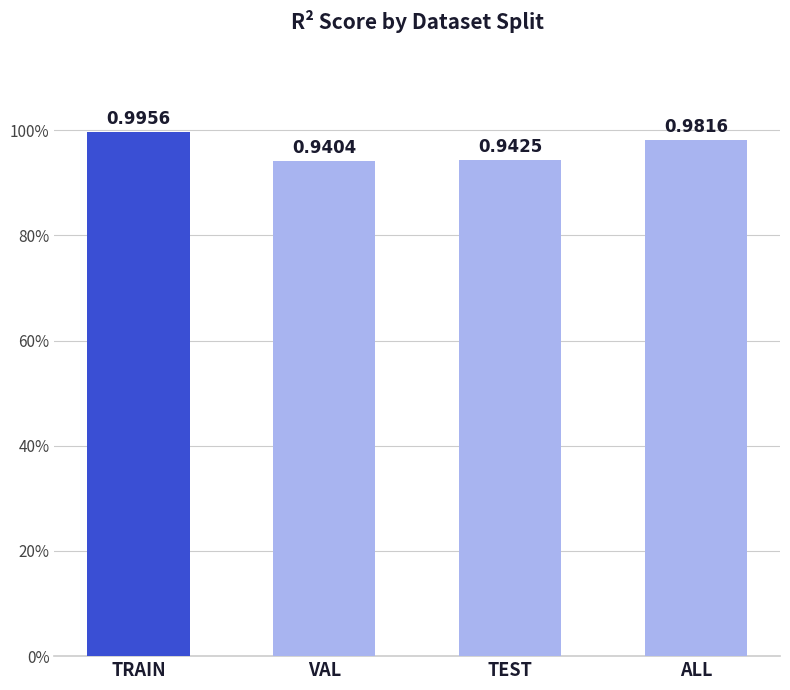

What is the value of the 1st bar from the left?

1.0